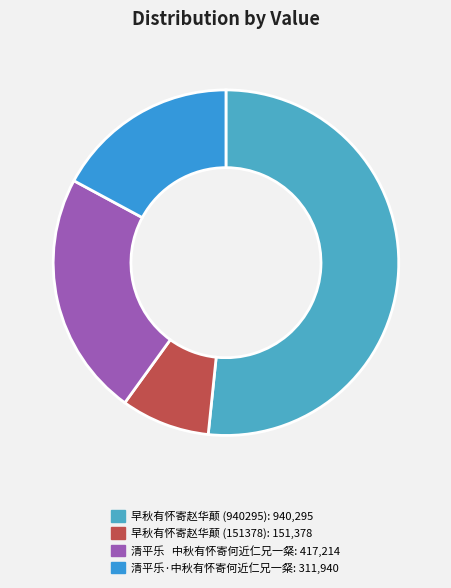

The 清平乐·中秋有怀寄何近仁兄一粲 slice represents 3% of the pie. True or false?

False